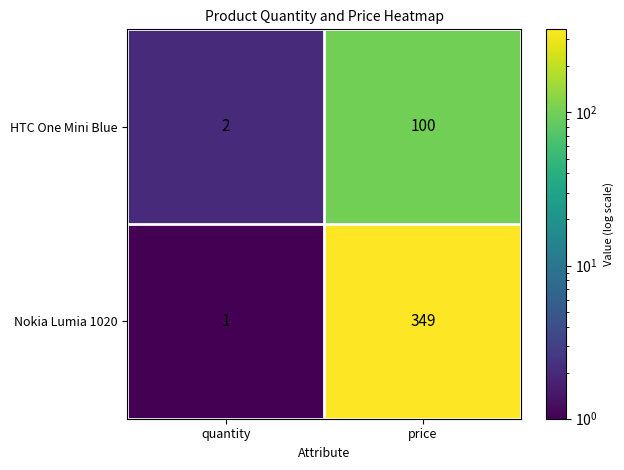

What is the difference between the highest and lowest values at quantity?

1